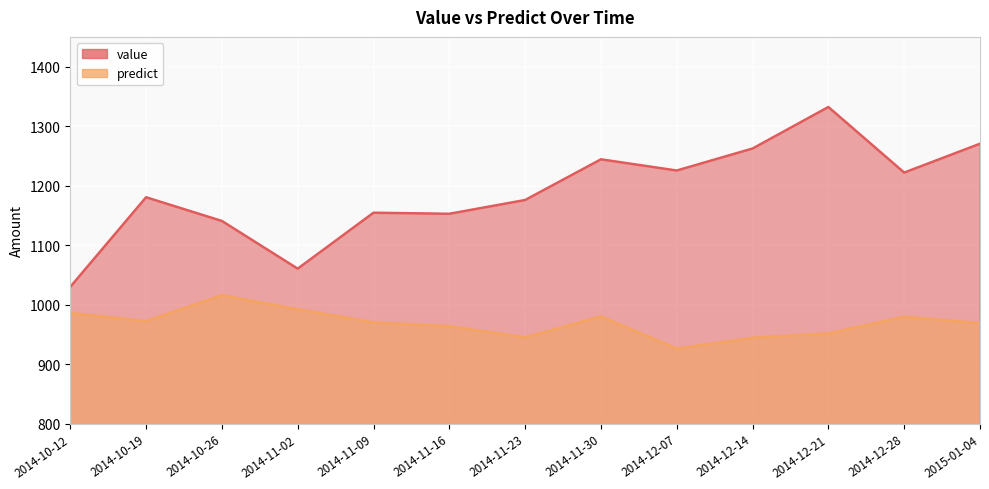

At which category does predict reach its first local valley?

2014-10-19